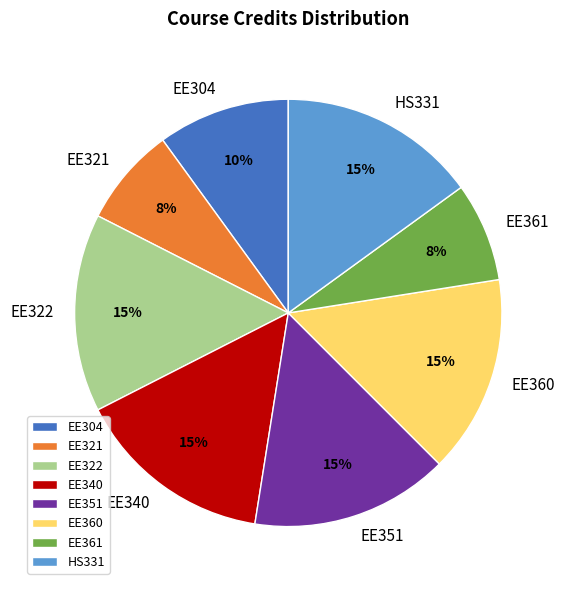

To the nearest percent, what is the combined percentage of HS331 and EE351?

30%